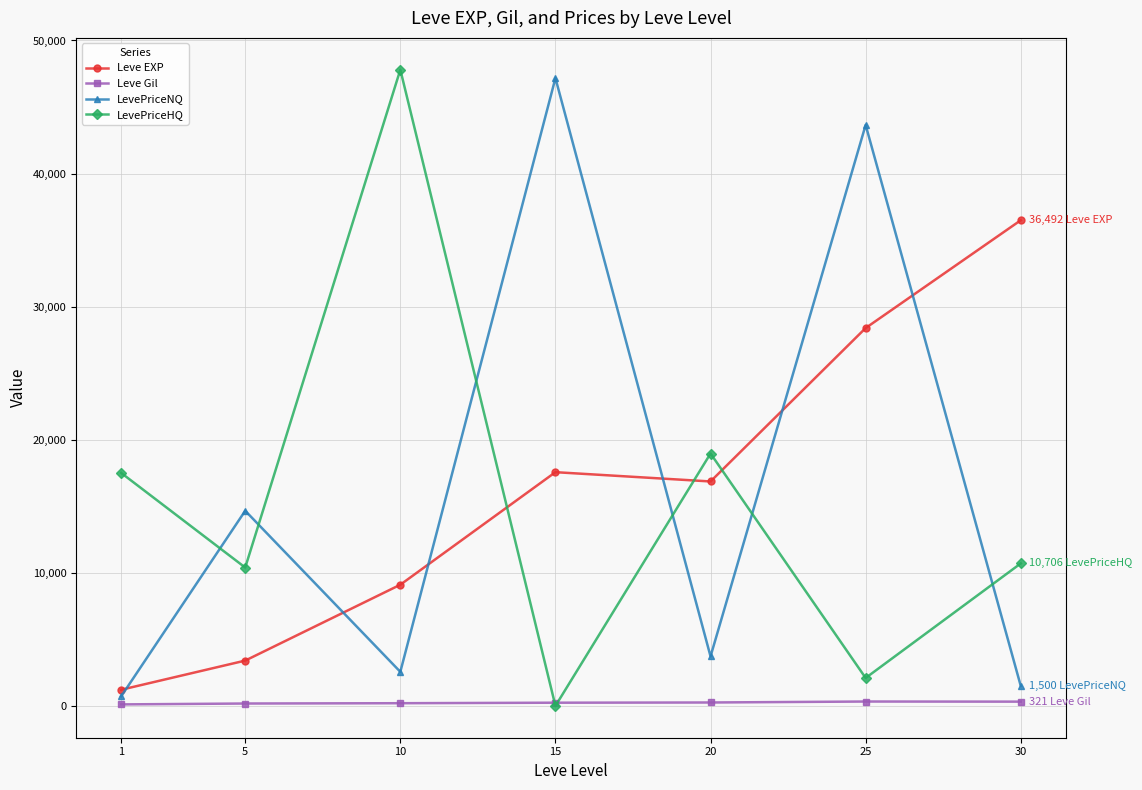

How many times do Leve EXP and LevePriceHQ cross each other?

3